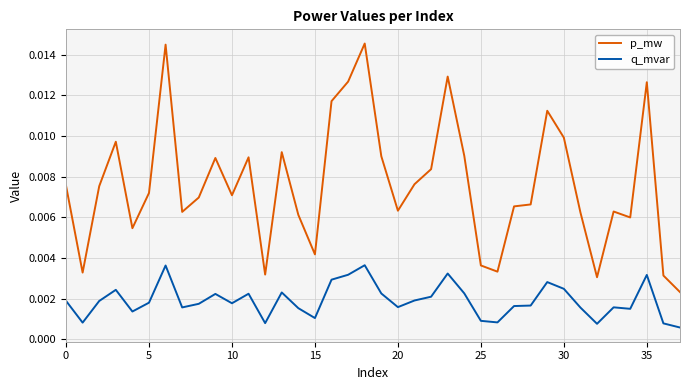

Rank the series by their maximum value, from lowest to highest.

q_mvar, p_mw